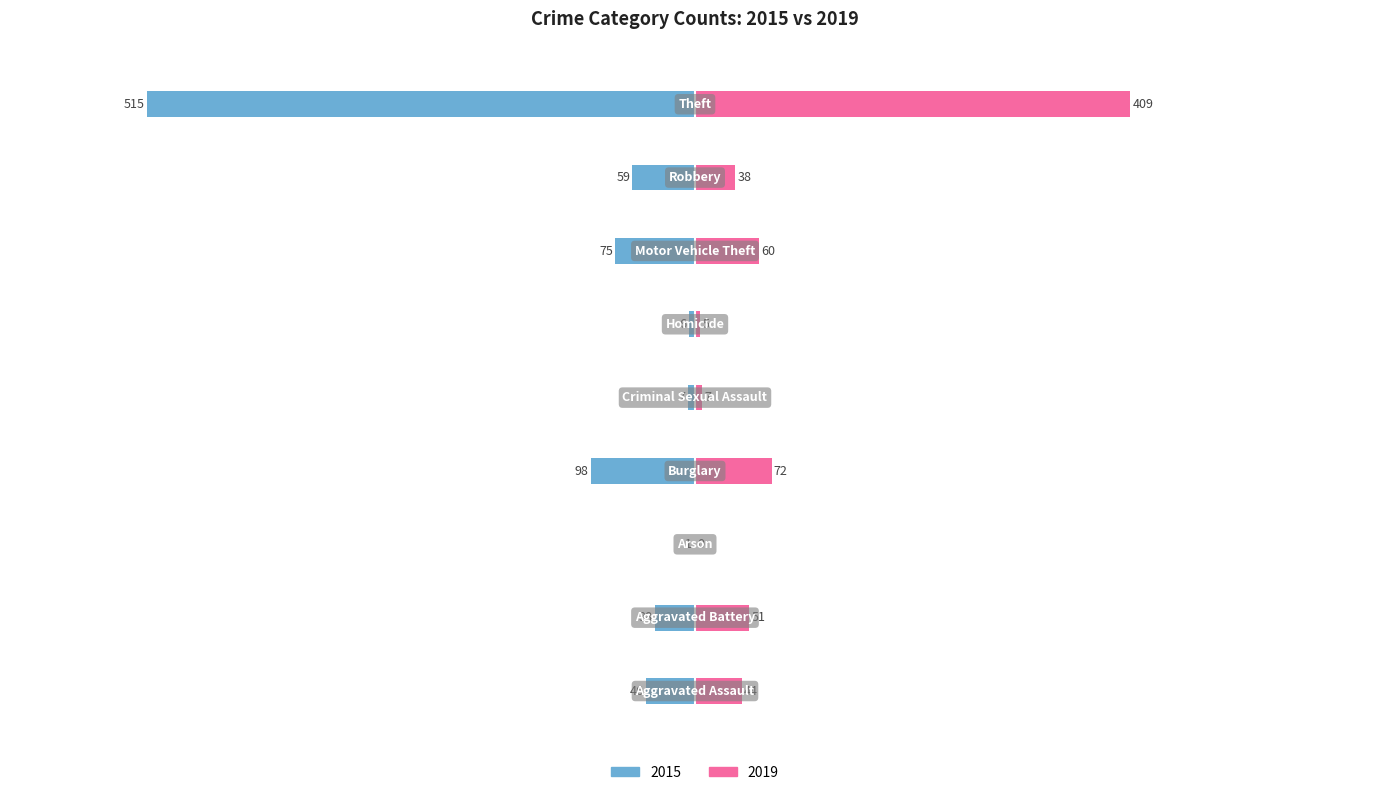

Reading left to right, what are all the values shown in this chart?

2015: Aggravated Assault=-46	Aggravated Battery=-38	Arson=-1	Burglary=-98	Criminal Sexual Assault=-7	Homicide=-6	Motor Vehicle Theft=-75	Robbery=-59	Theft=-515
2019: Aggravated Assault=44	Aggravated Battery=51	Arson=0	Burglary=72	Criminal Sexual Assault=7	Homicide=5	Motor Vehicle Theft=60	Robbery=38	Theft=409